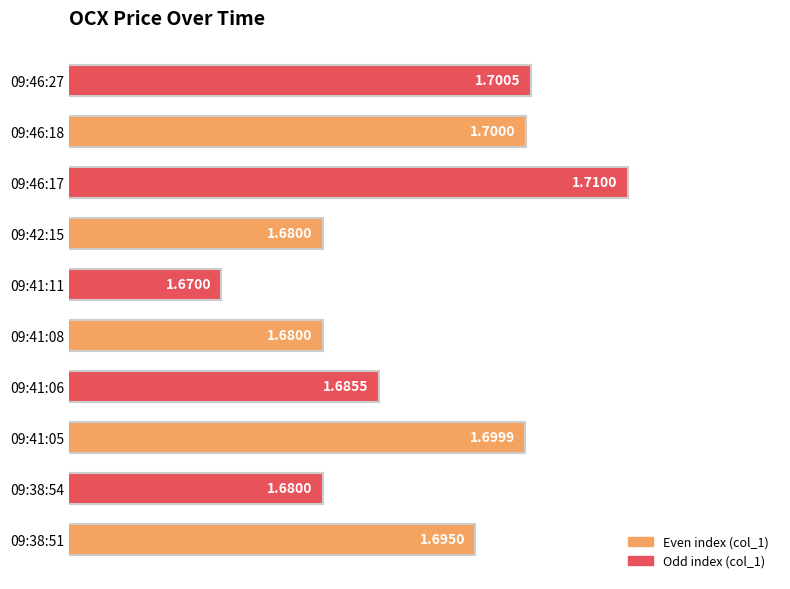

At which category does the chart reach its peak across all series?

09:46:17